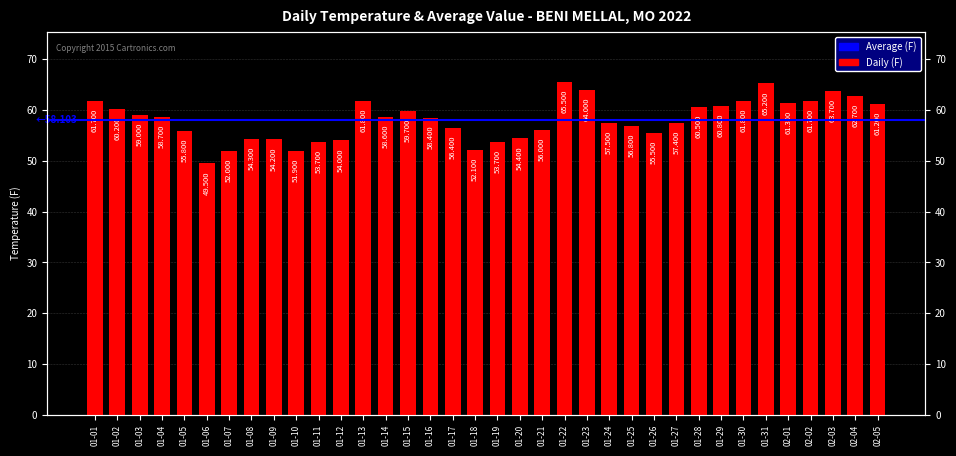

True or false: the data shows 61.7 at 02-02.

True